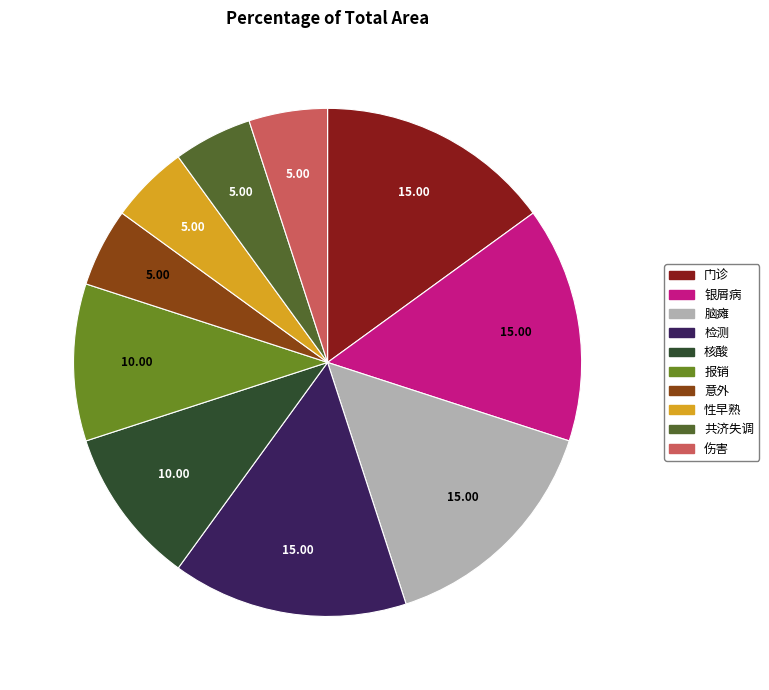

How many slices are in this pie chart?

10